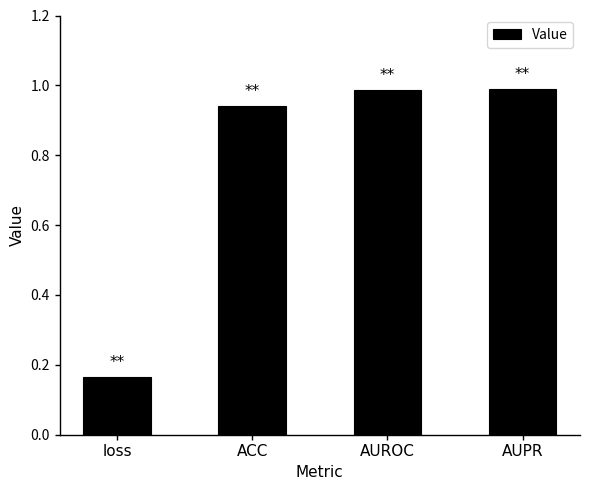

Which category has the lowest value across all series?

loss